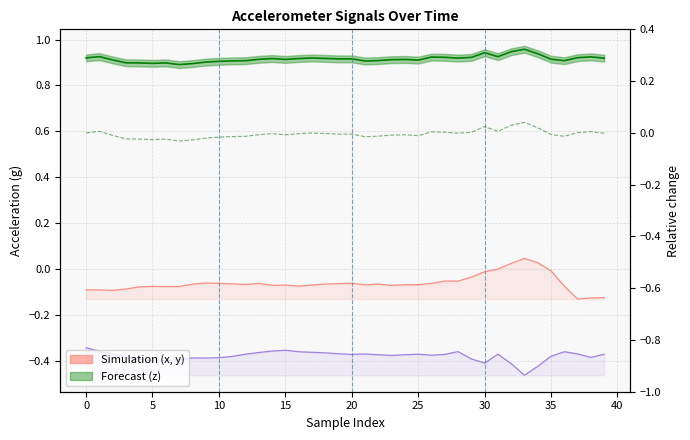

What is the minimum value shown in the chart?

-0.5